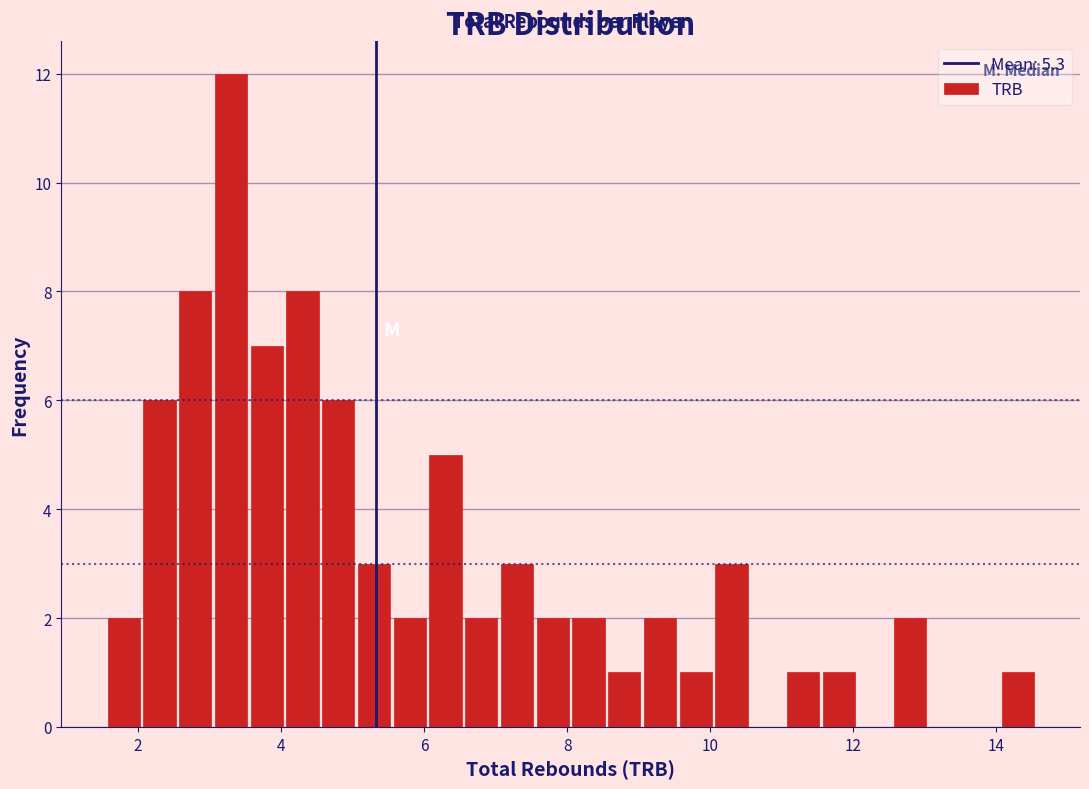

Around what value on the x-axis is the tallest bar? Give the approximate position of its centre, as read against the axis.

3.4